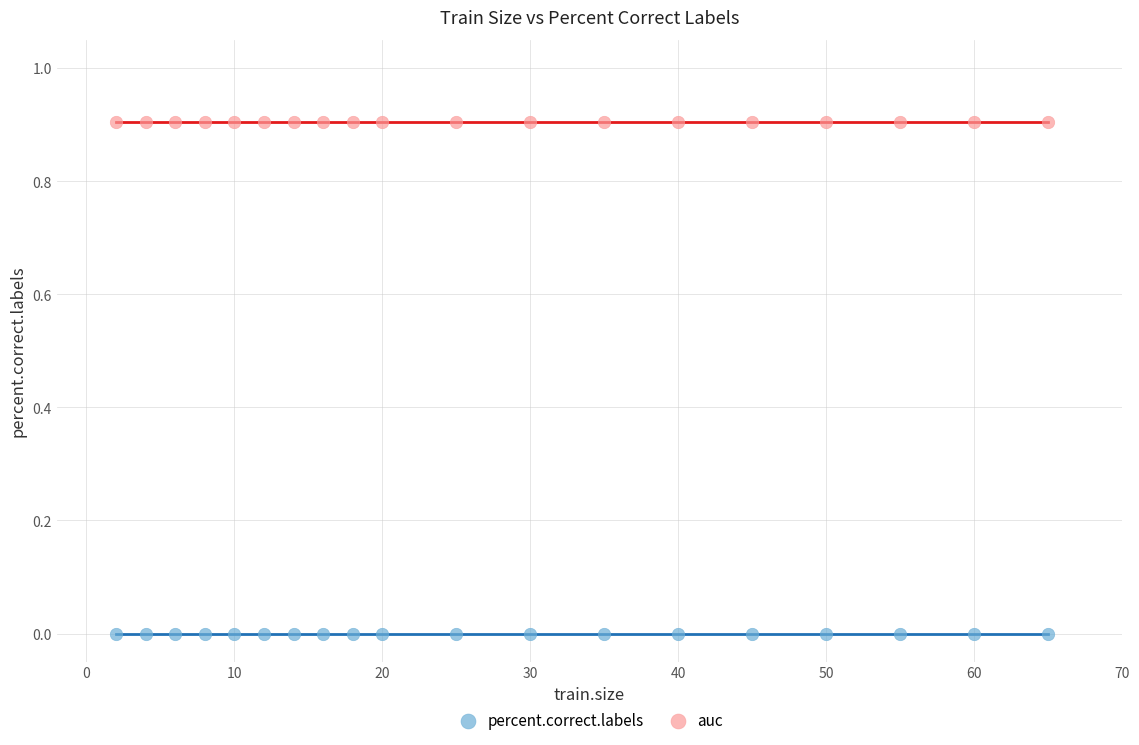

Which series contains the lowest Y value?

percent.correct.labels